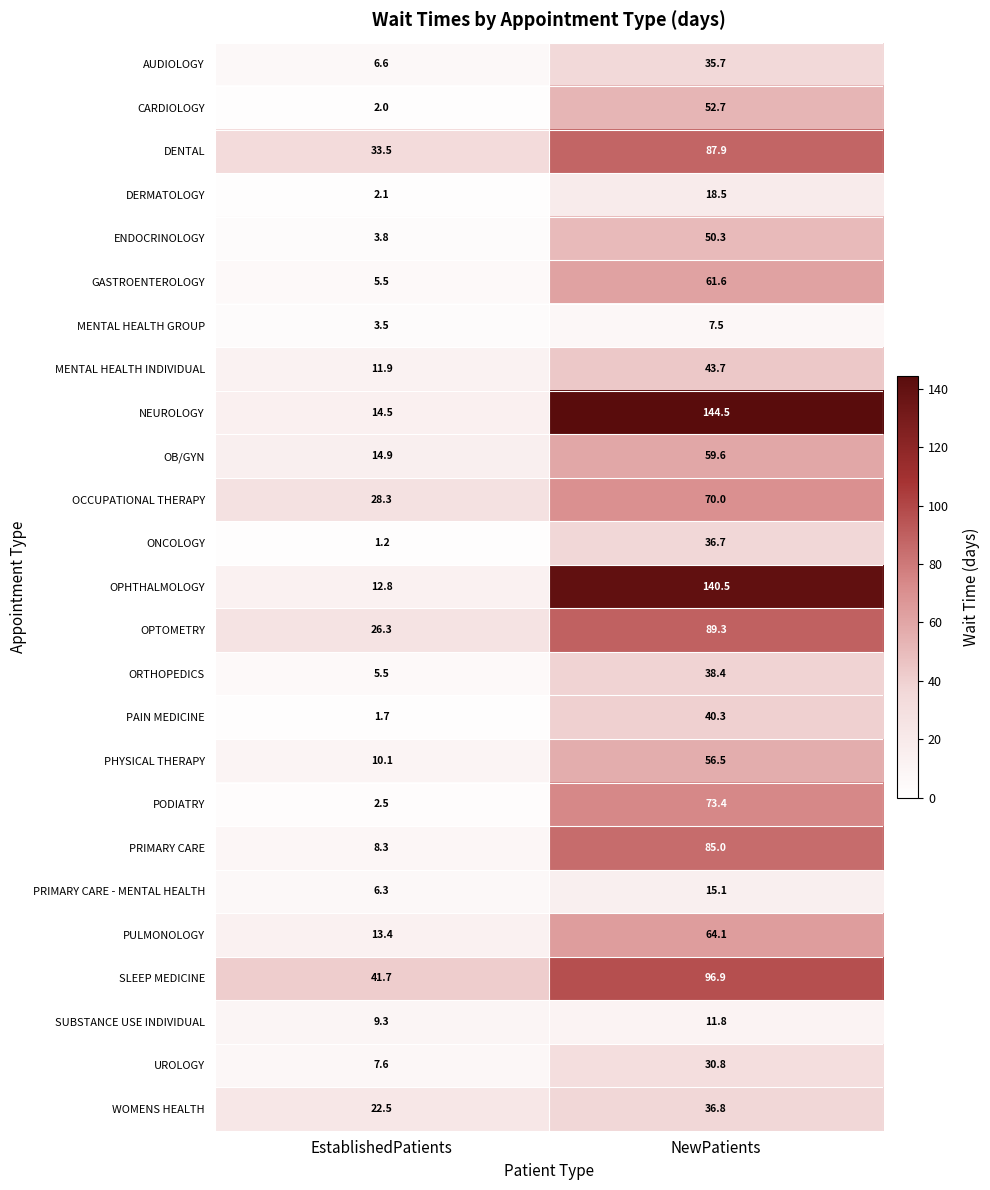

What is the difference between the maximum and minimum values in the DENTAL series?

54.4